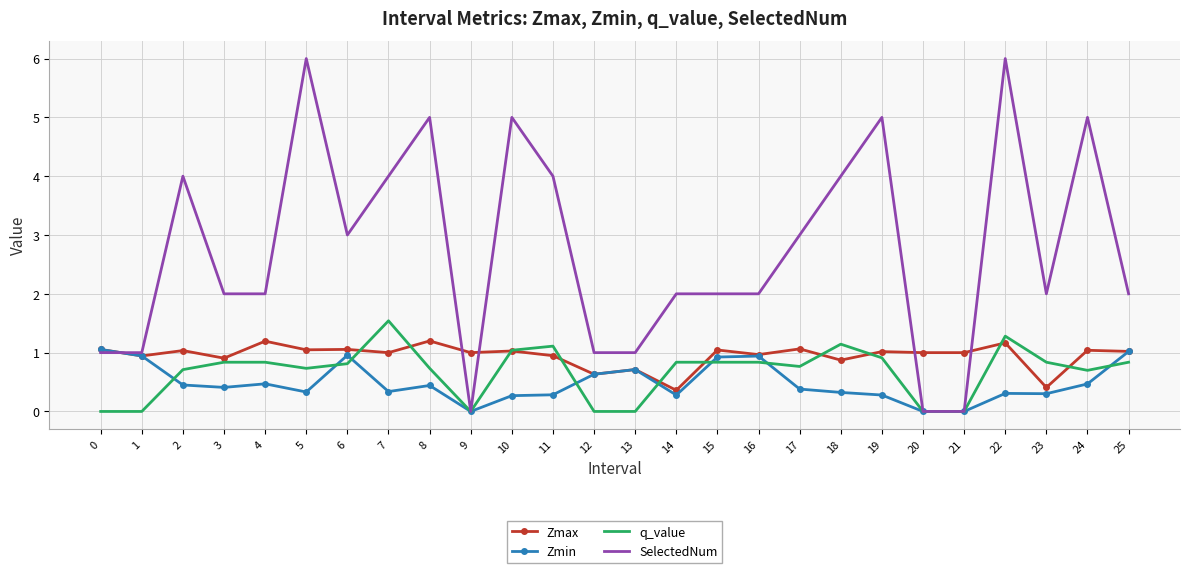

The q_value series shows 0.6 at 13. True or false?

False